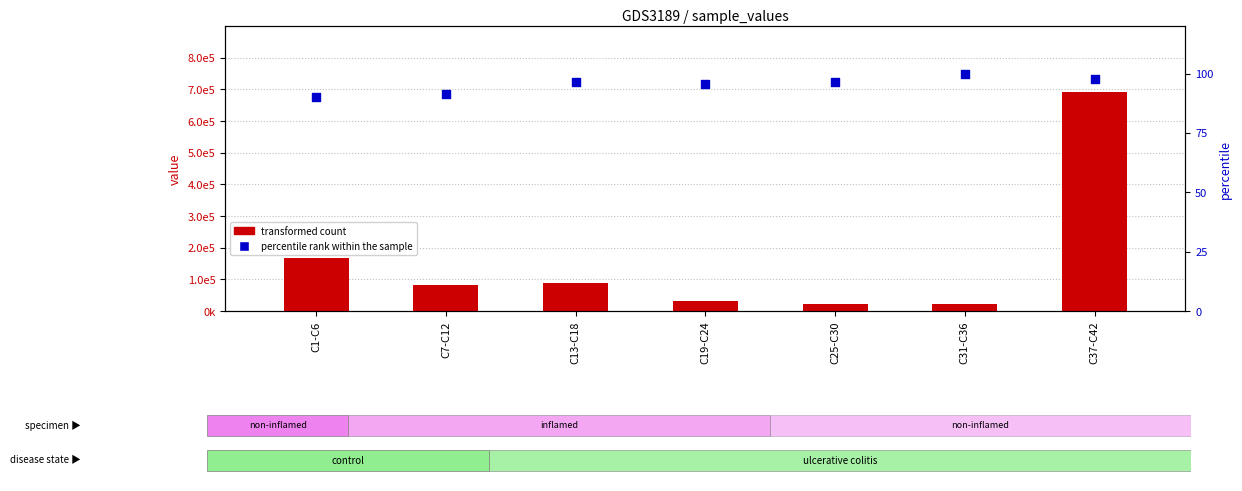

Which series contains the highest Y value?

transformed count